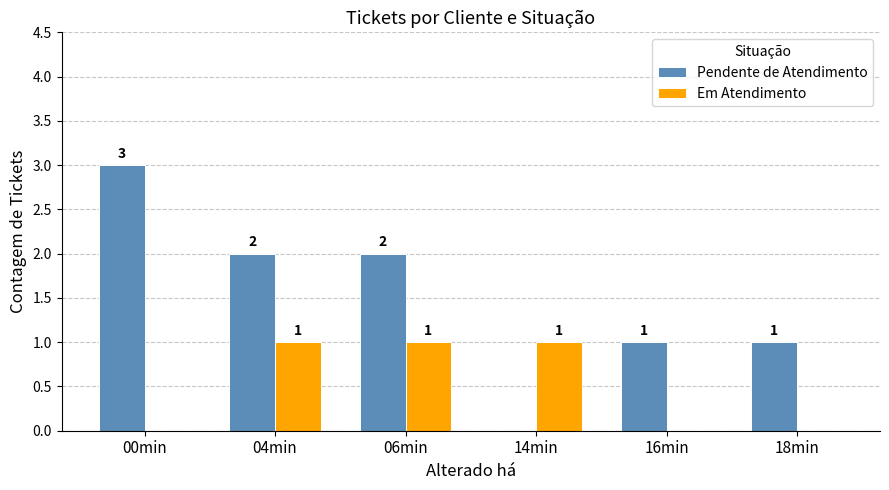

Which series has the largest total across all categories?

Pendente de Atendimento